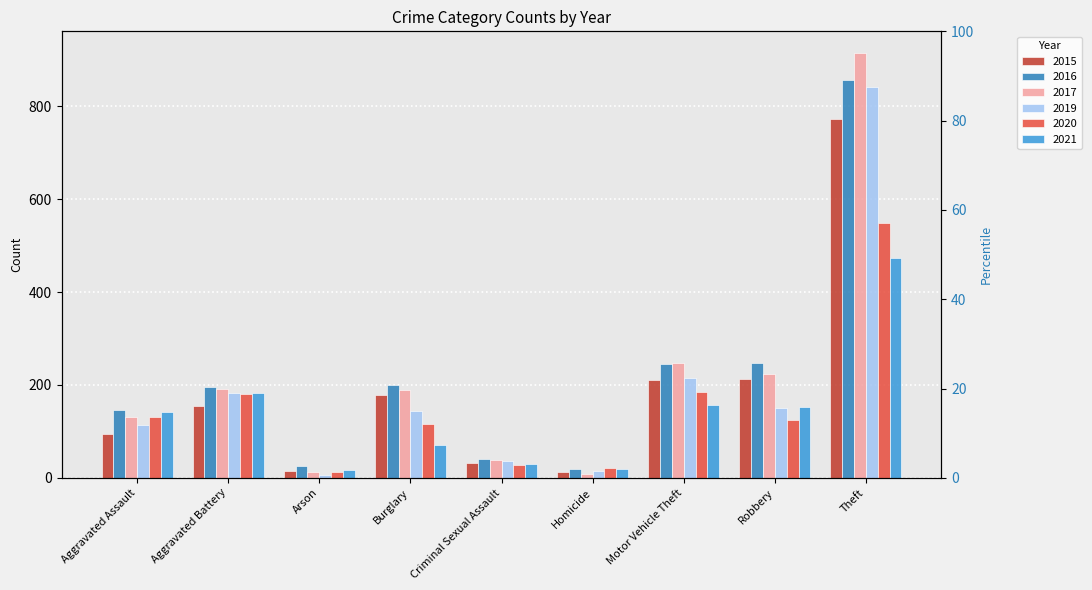

List the series in order of their peak value, lowest first.

2021, 2020, 2015, 2019, 2016, 2017